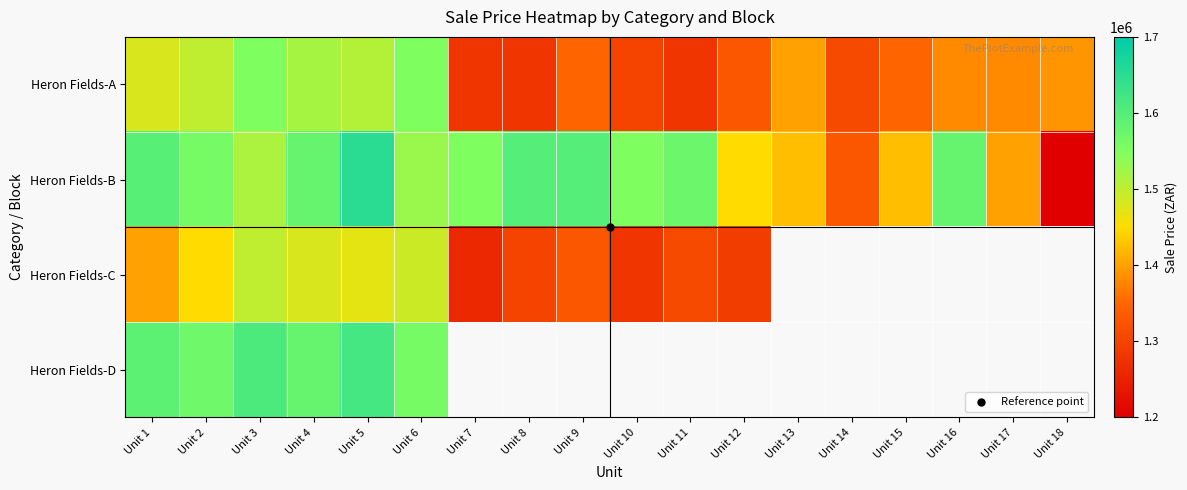

The Heron Fields-D series shows 1619900.0 at Unit 5. True or false?

True